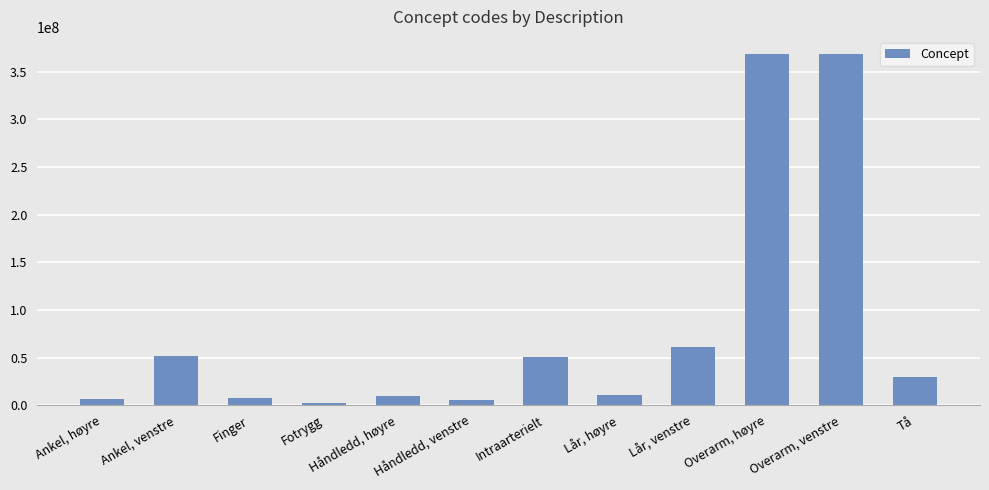

What is the value of the 4th bar from the left?

2402003